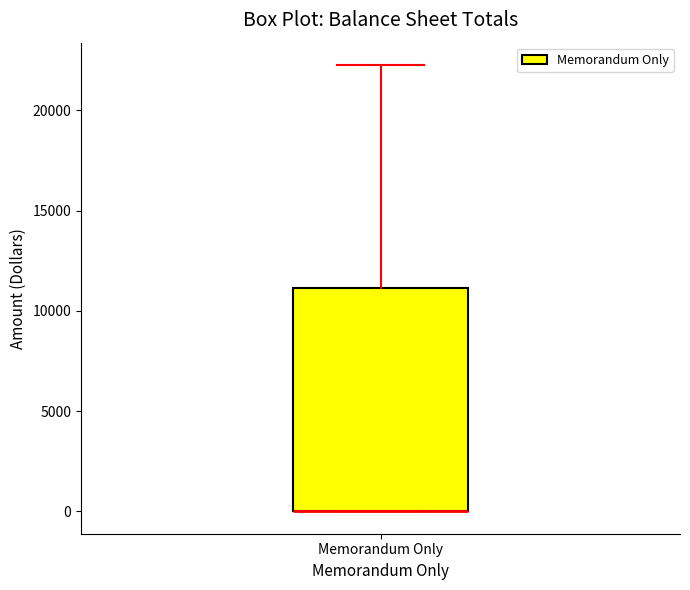

Where does the upper whisker of the box for Memorandum Only end on the y-axis? The values are not printed on the chart, so give them approximately, as read against the axis.

22500